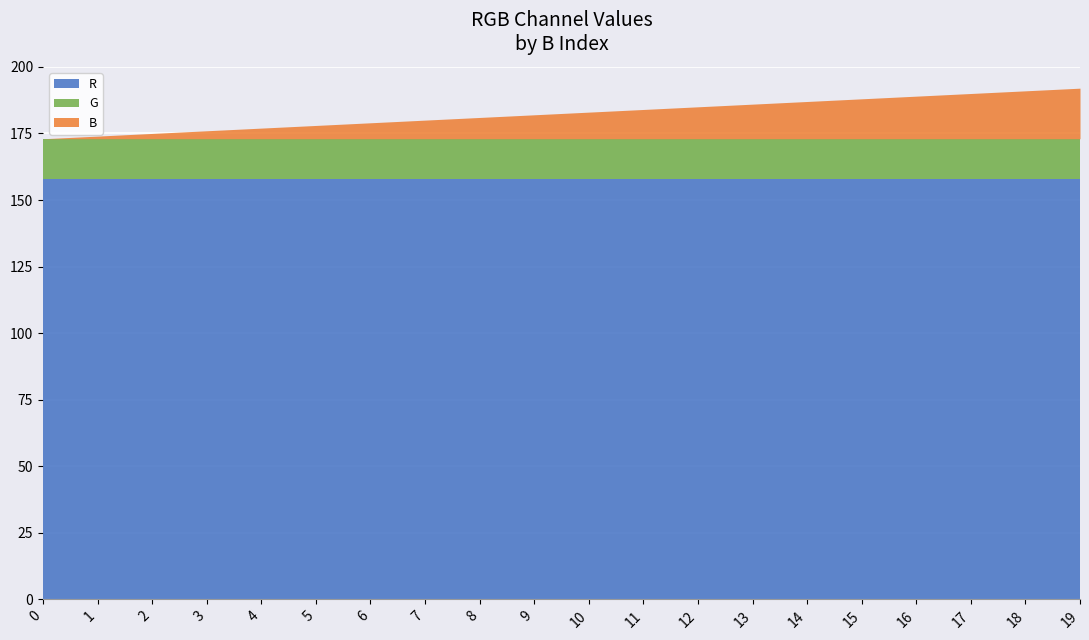

Rank the categories by G value from highest to lowest.

0, 1, 2, 3, 4, 5, 6, 7, 8, 9, 10, 11, 12, 13, 14, 15, 16, 17, 18, 19